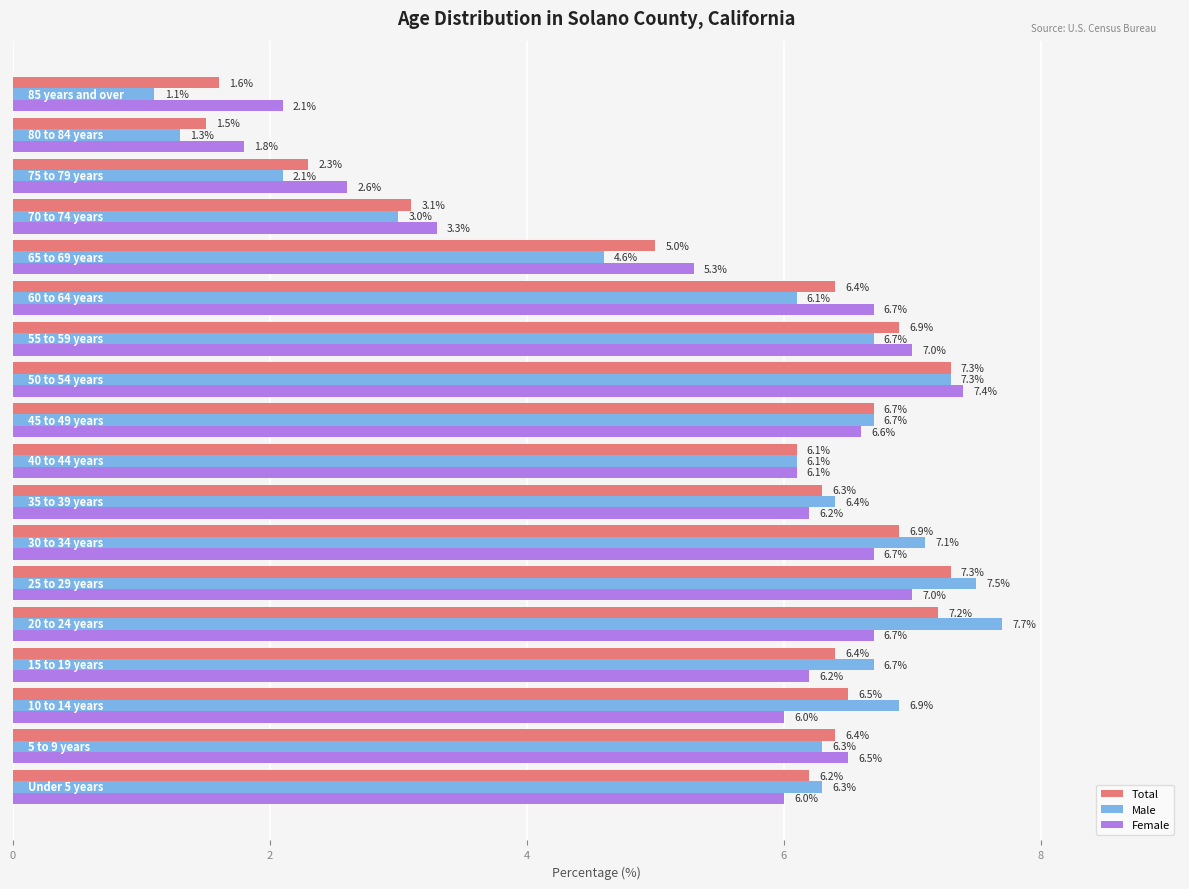

Rank the series by their average value, from lowest to highest.

Male, Total, Female